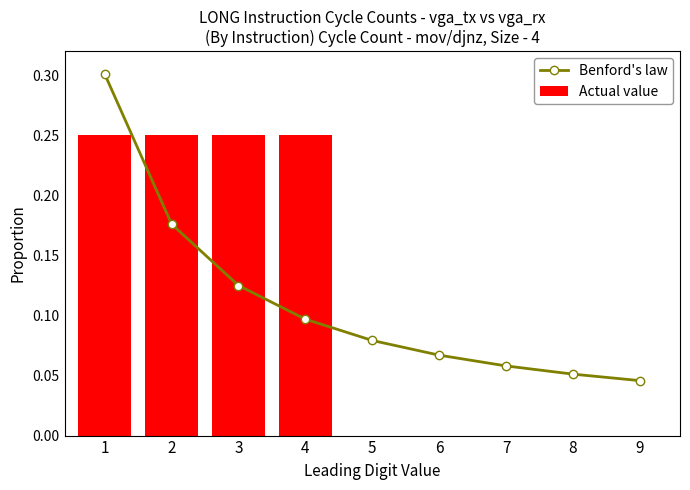

Is the value of Actual value at 5 greater than the value of Benford's law at 5?

No